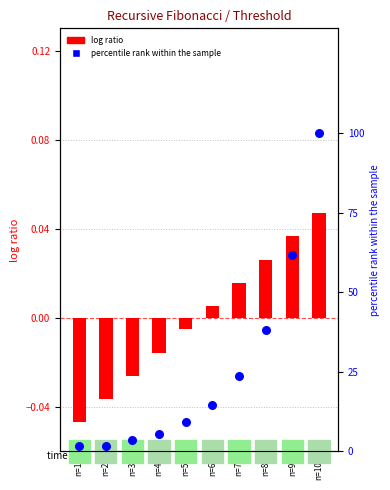

At how many categories does at least one series exceed 52?

2